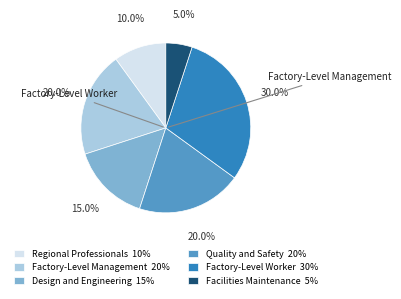

Is there any slice that represents more than half of the pie?

No